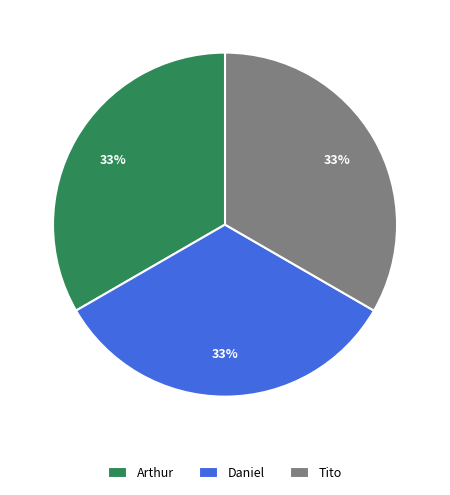

How many slices are in this pie chart?

3